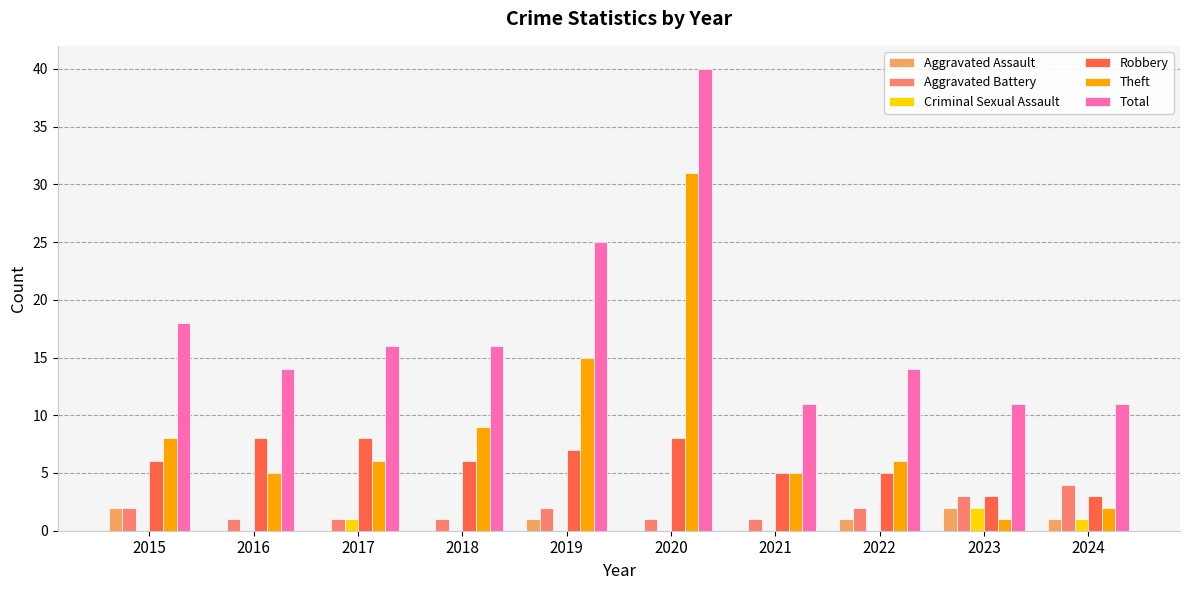

Is it true that Total equals 14 at 2016?

True